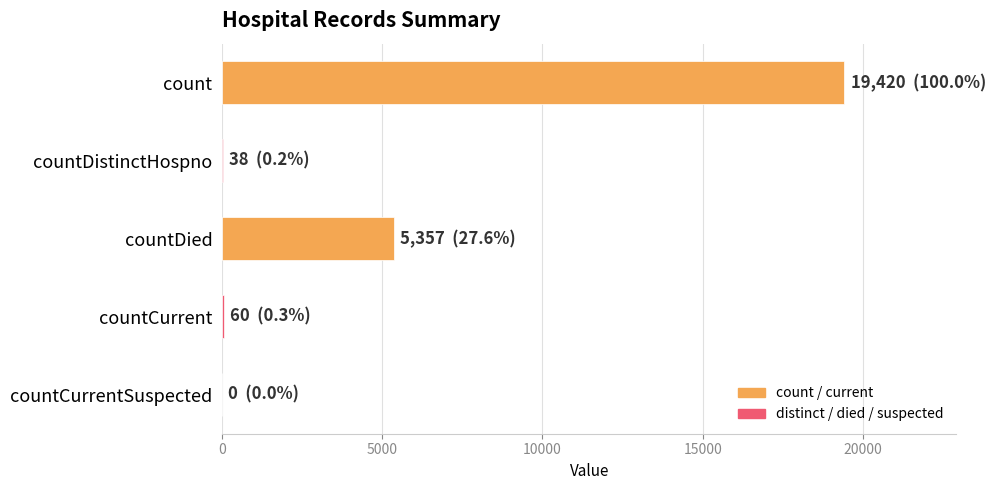

What is the greatest value displayed?

19420